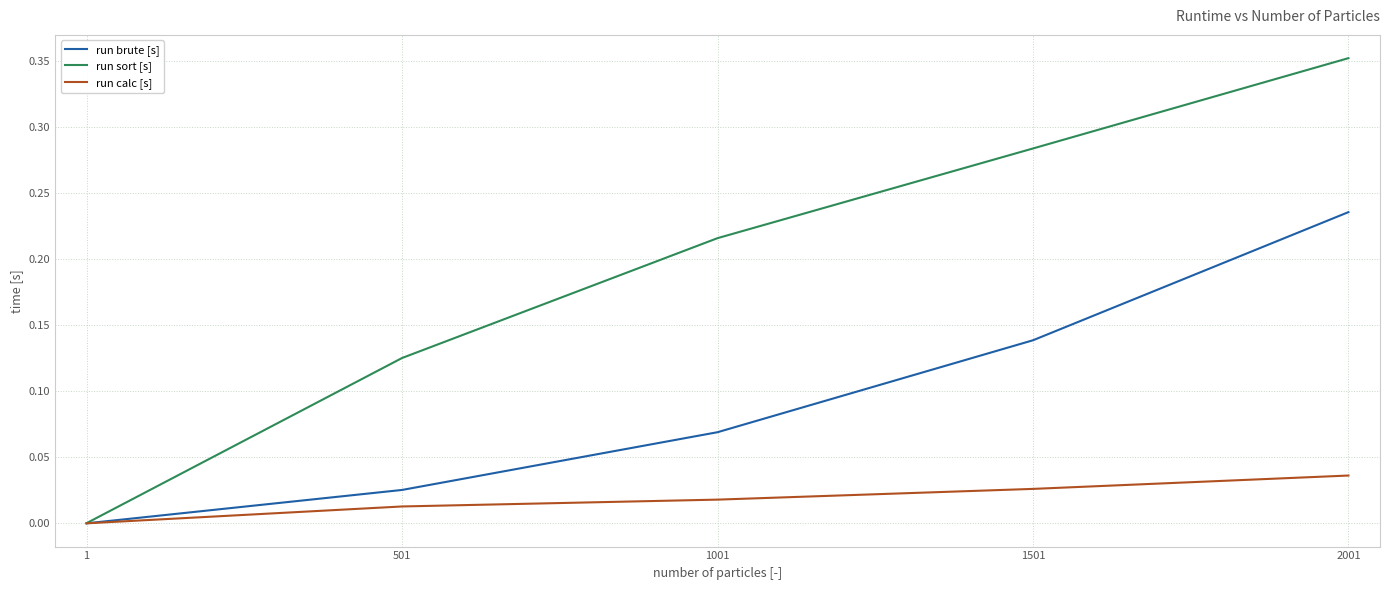

Between 1001 and 1501, which series saw the biggest shift?

run brute [s]